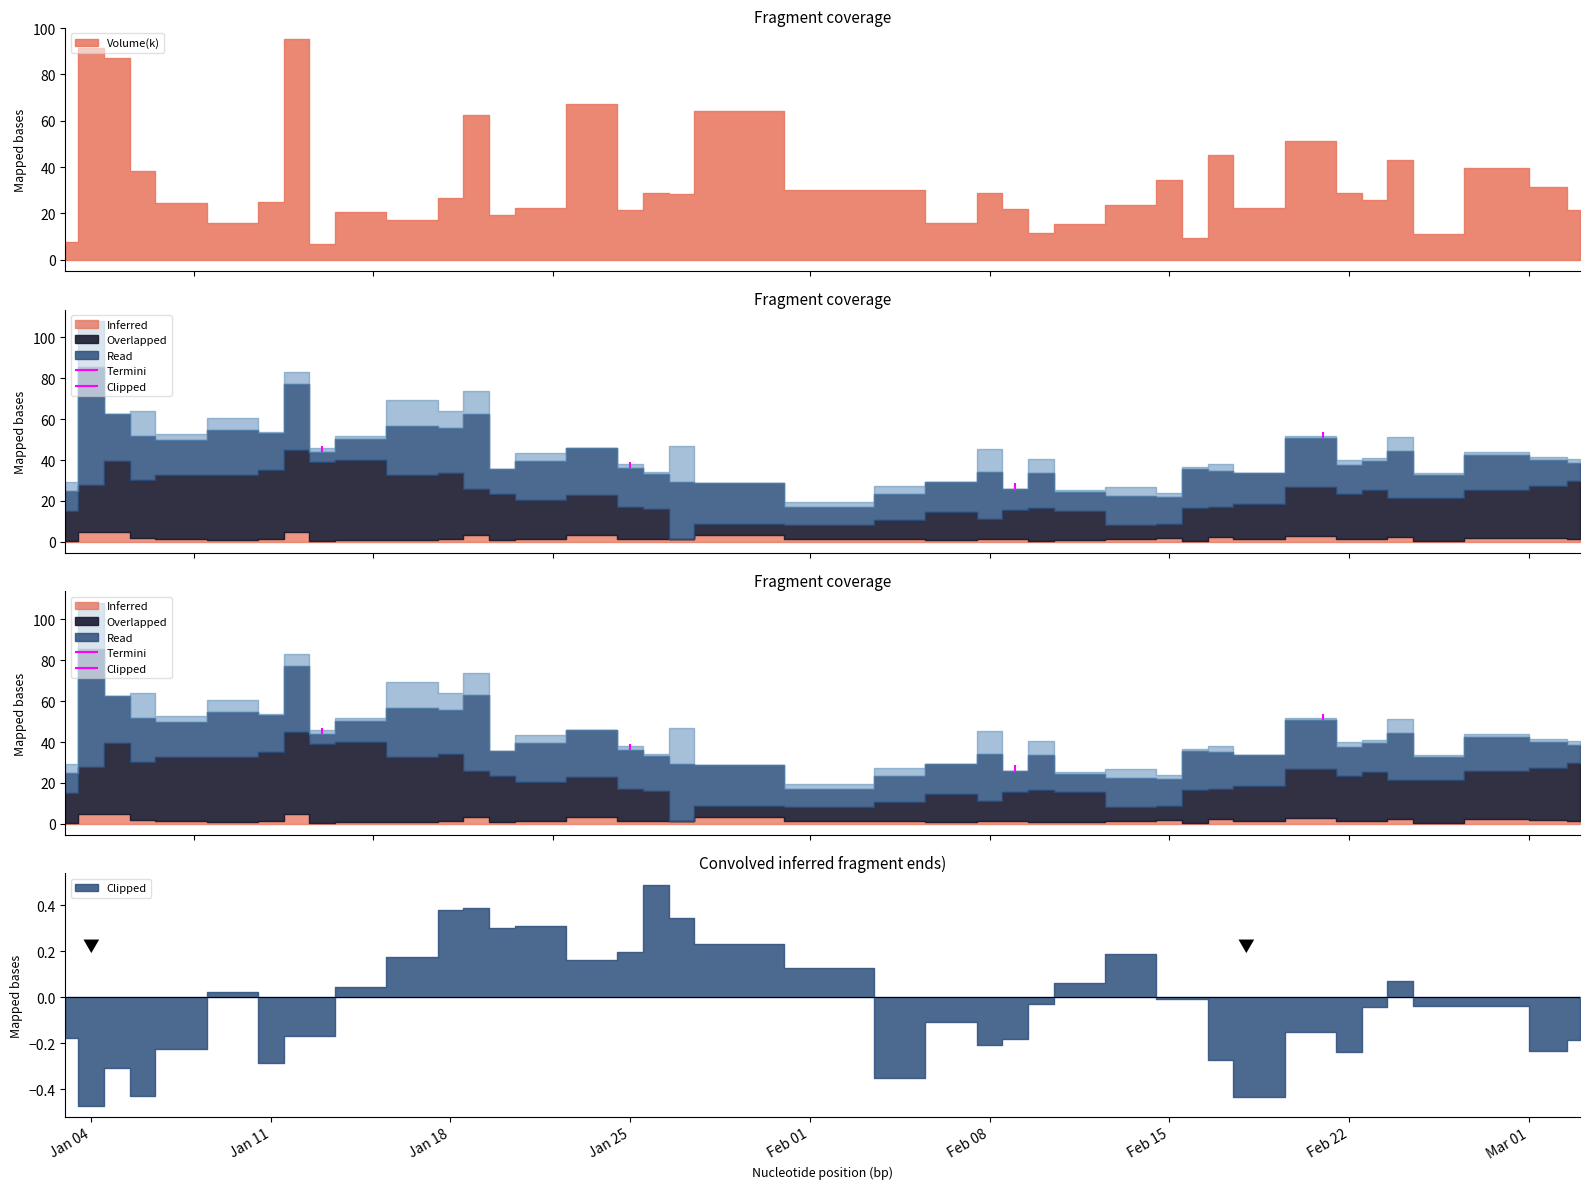

Which series changed the most between 3 and 39?

Volume